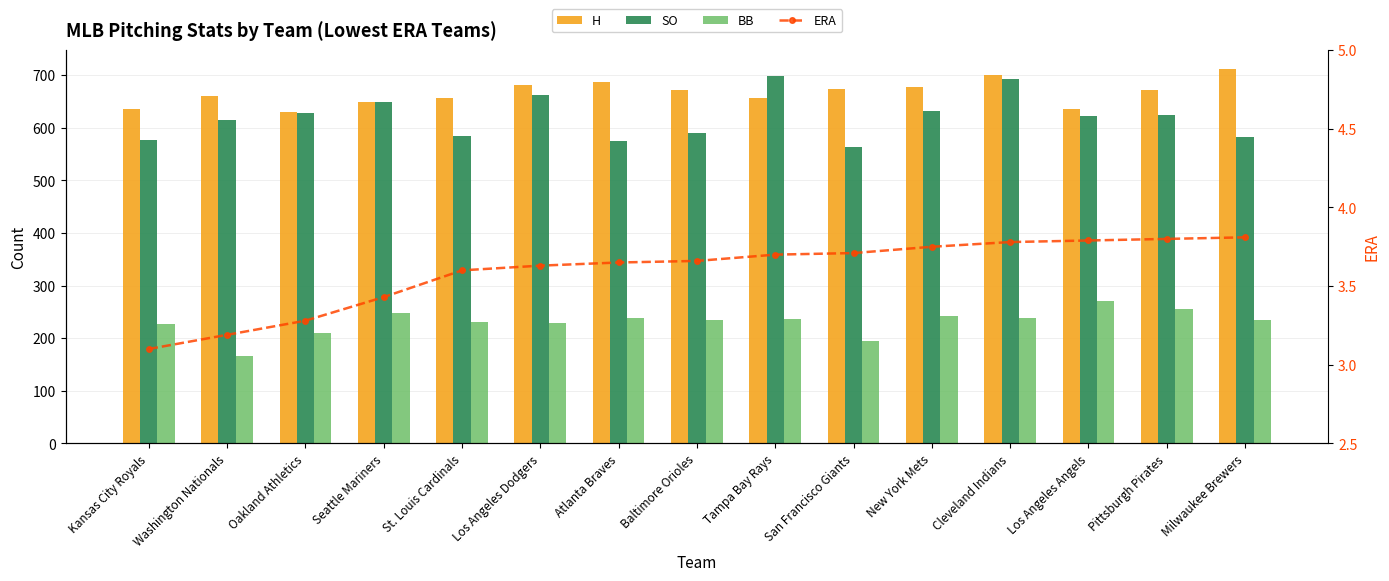

The value of SO at Washington Nationals is 233.9. True or false?

False